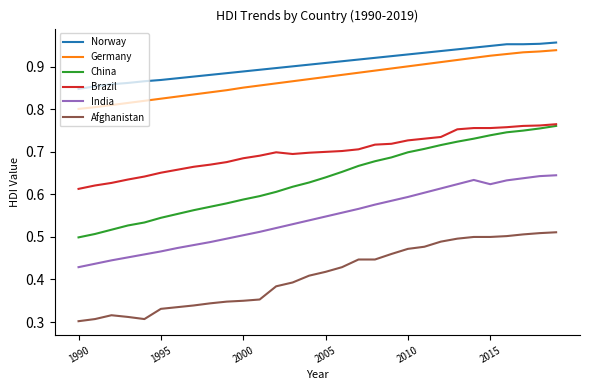

Which series has the largest range (max minus min)?

China